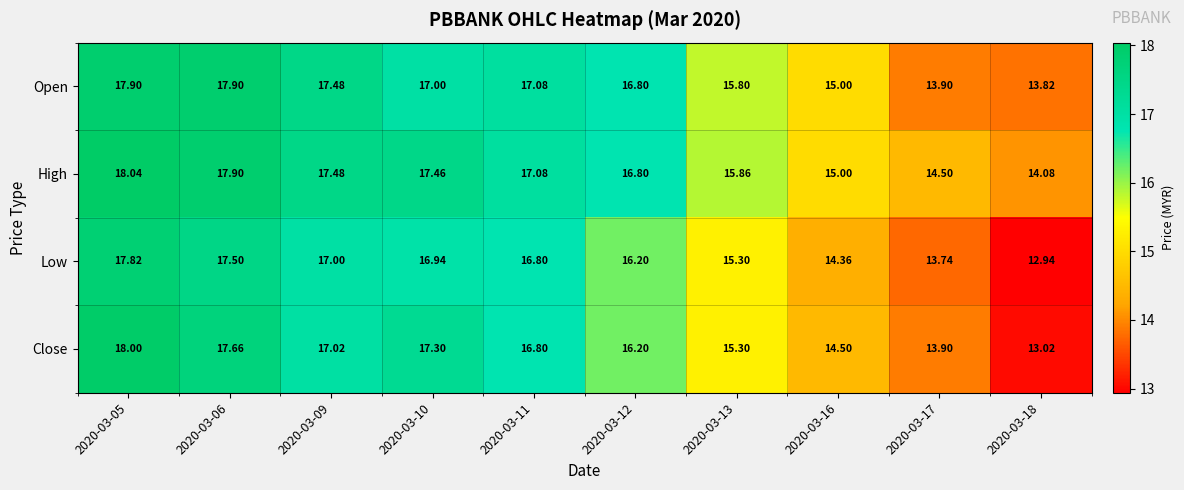

Which category has the highest value across all series?

2020-03-05